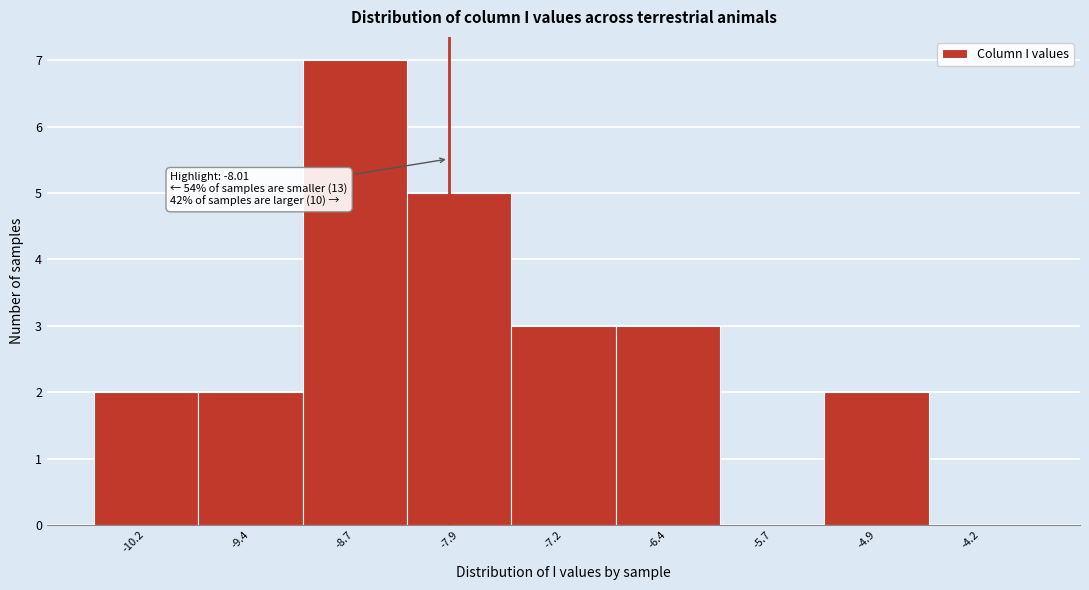

Over which range of the x-axis is the bar tallest?

-9.06 to -8.31